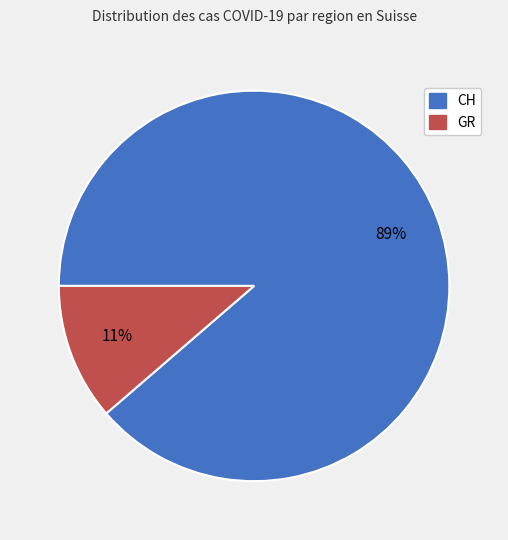

What percentage is the GR slice, to the nearest percent?

11%